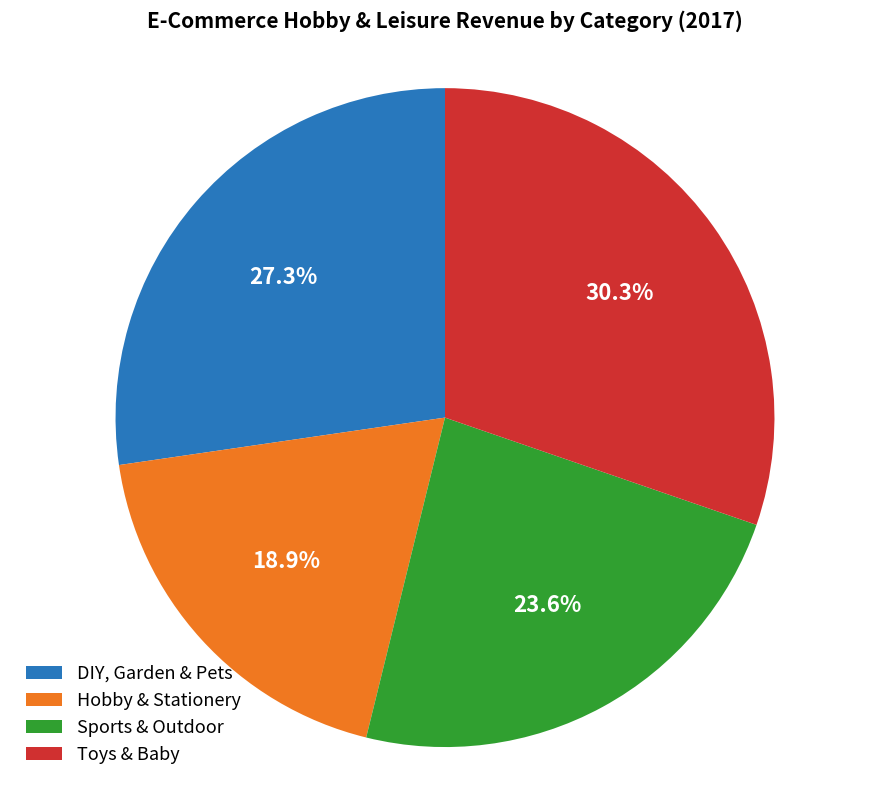

Count the number of slices in the pie.

4